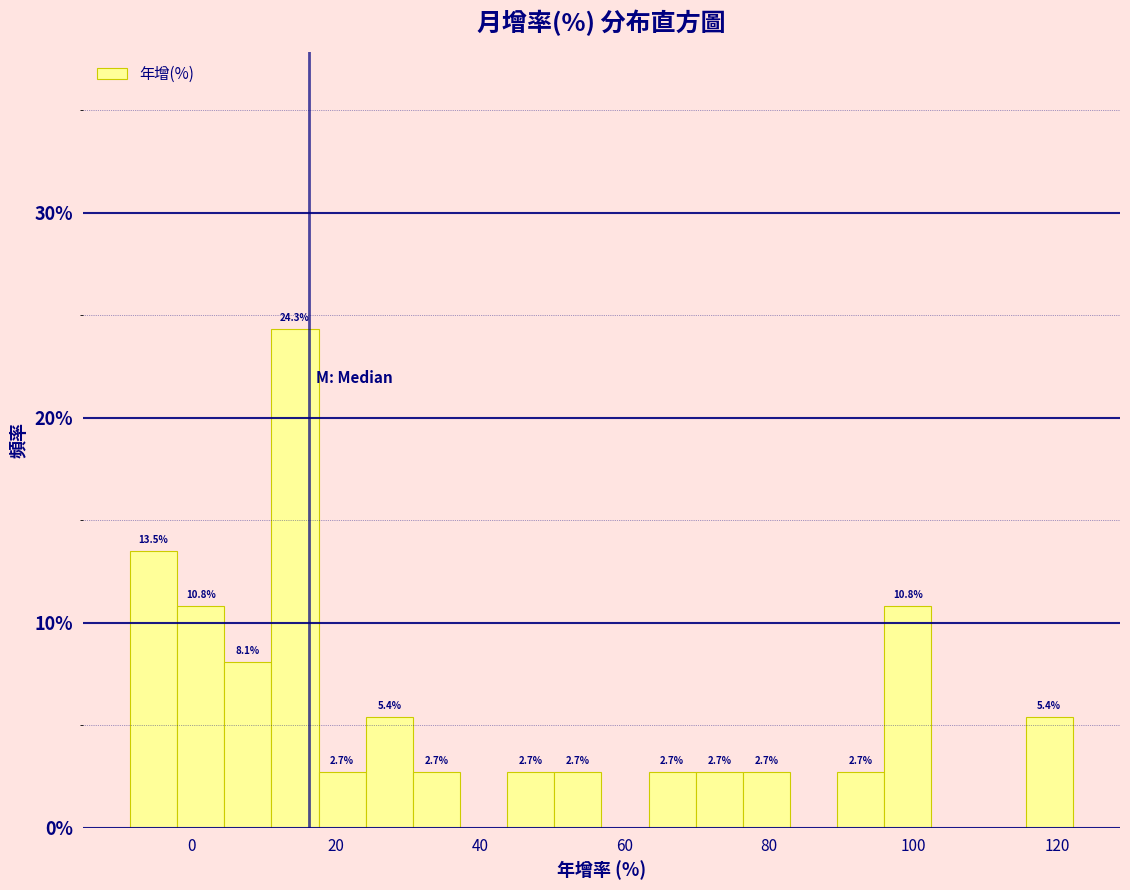

Around what value on the x-axis is the tallest bar? Give the approximate position of its centre, as read against the axis.

14